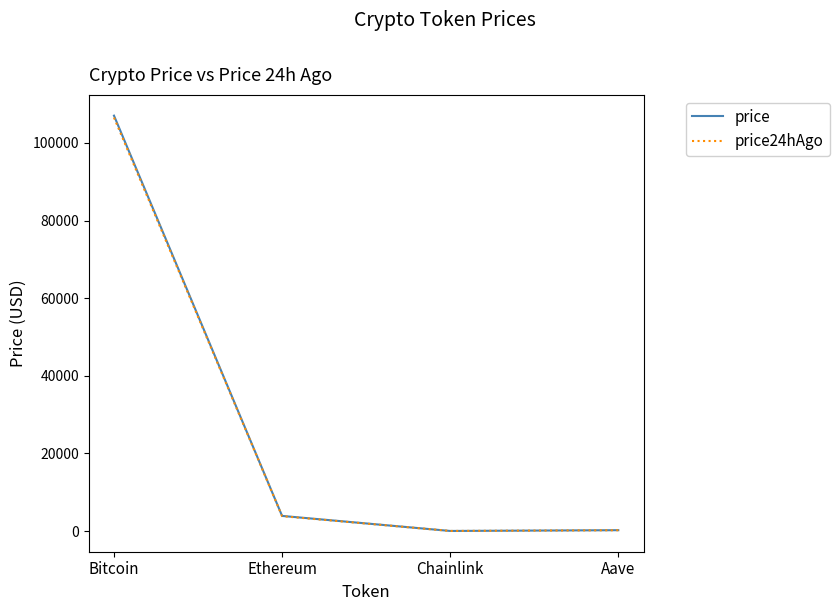

At which label does price24hAgo first exceed 3827?

Bitcoin